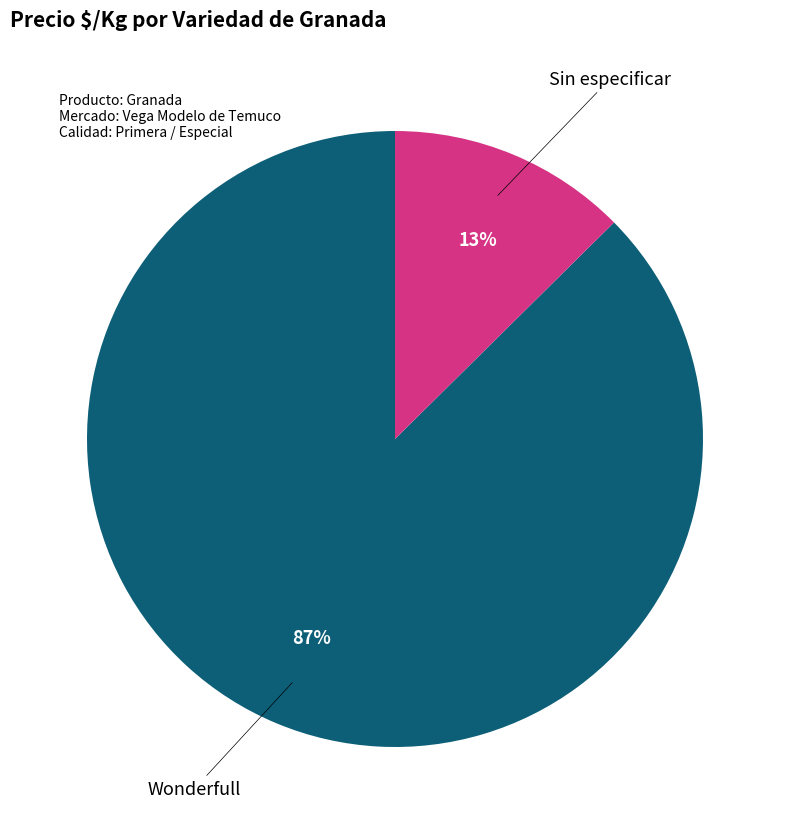

Is there a majority slice in this chart?

Yes